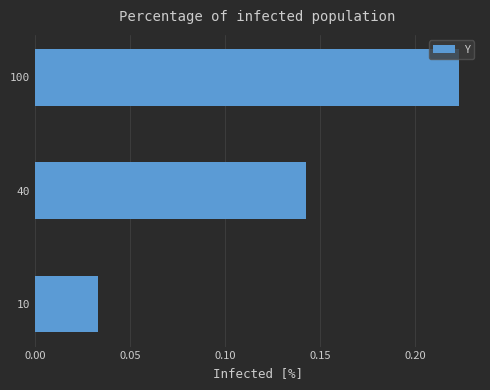

Between 40 and 10, which is larger?

40